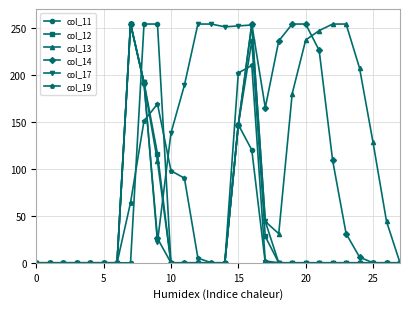

What is the maximum value shown in the chart?

255